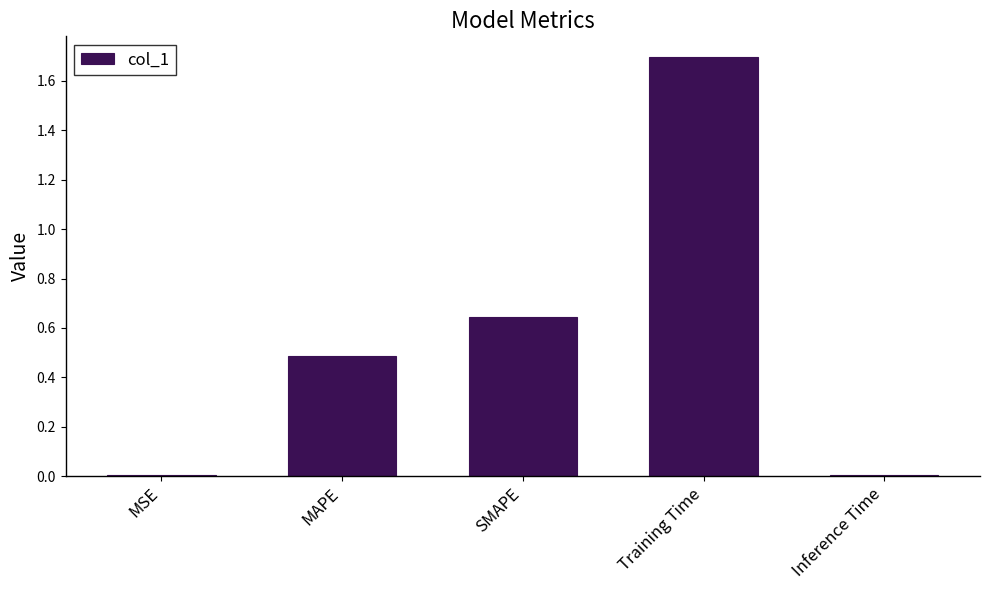

The chart shows a value of 0.5 at MAPE. True or false?

True